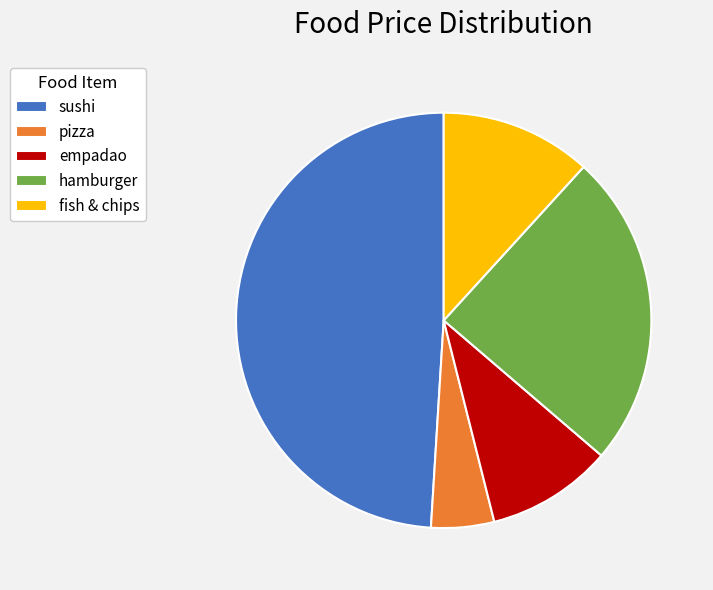

Count the number of slices in the pie.

5